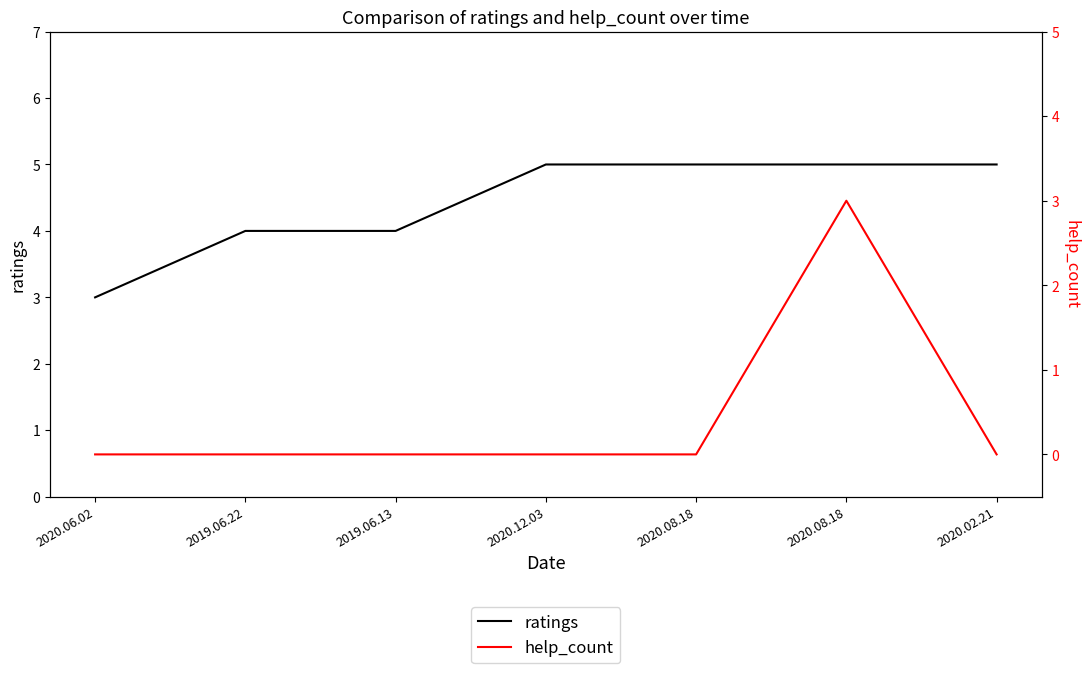

Does the chart have visible grid lines?

No